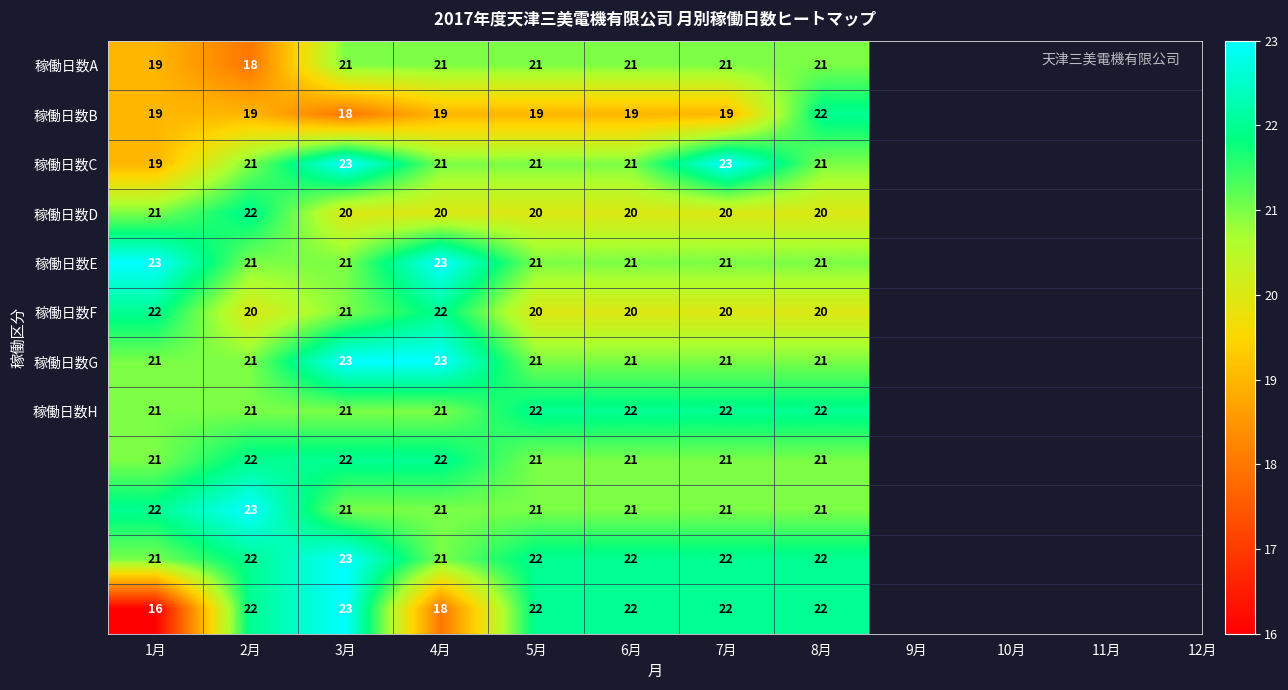

What is the spread (max minus min) of values at 3月?

5